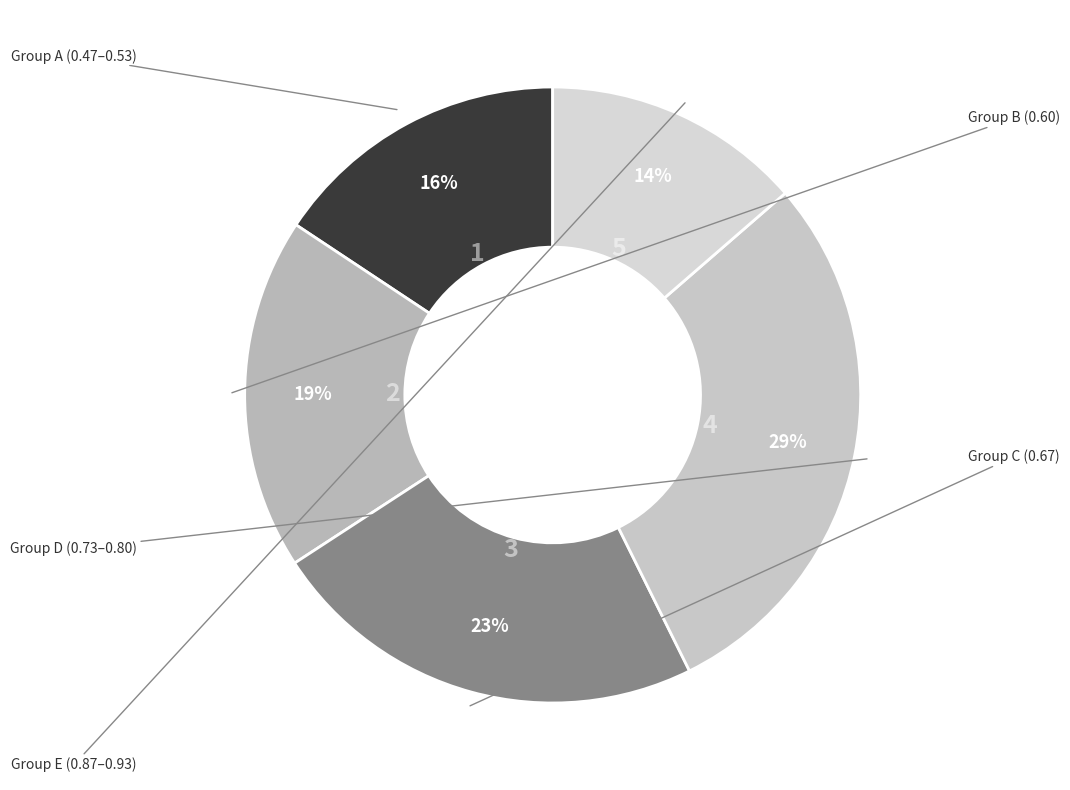

Count the number of slices in the pie.

5